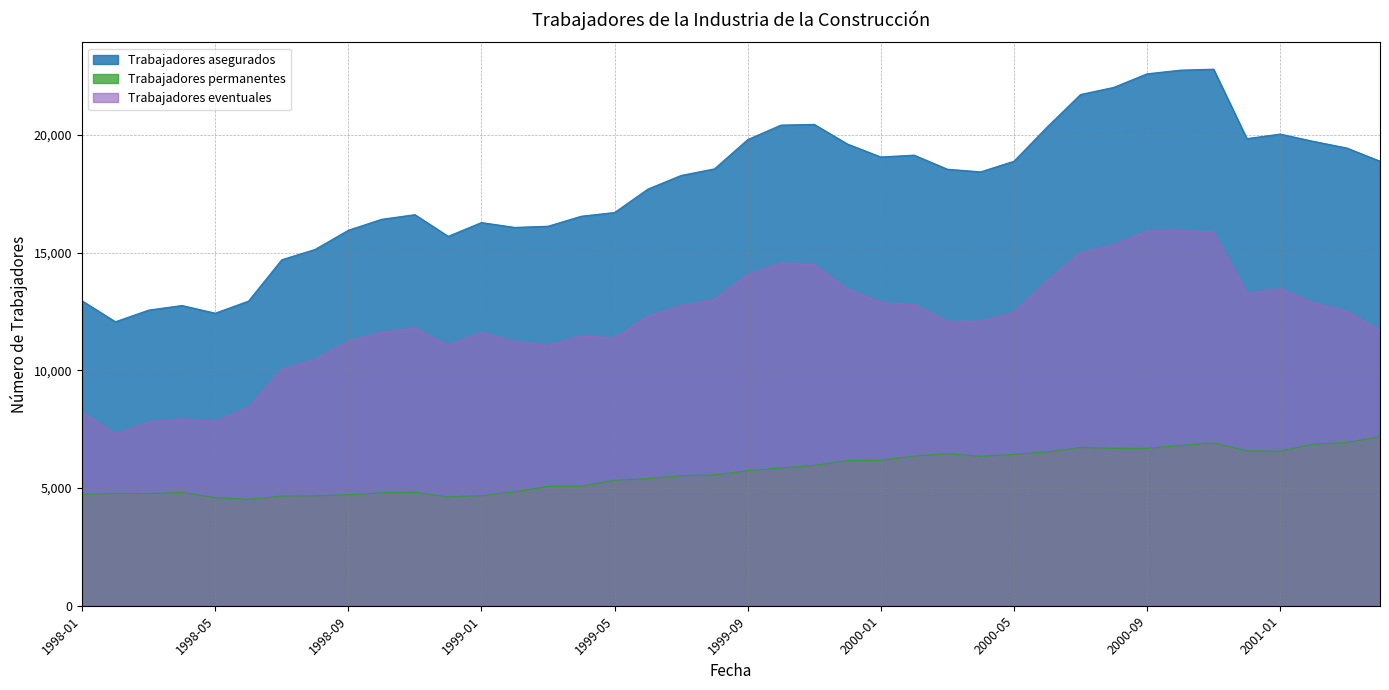

Between 1999-06 and 2000-11, which series saw the biggest shift?

Trabajadores asegurados